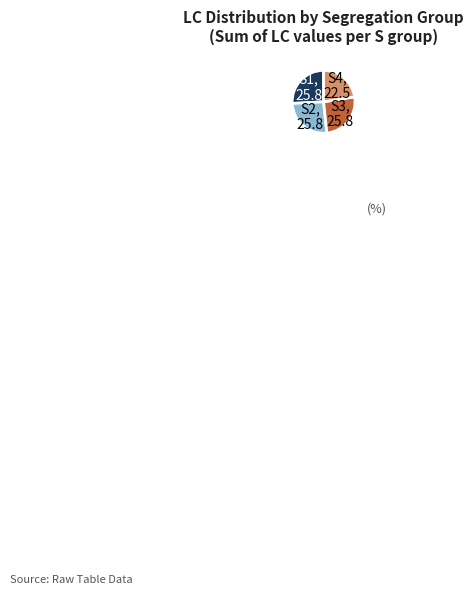

True or false: S2 accounts for 26% of the total.

True